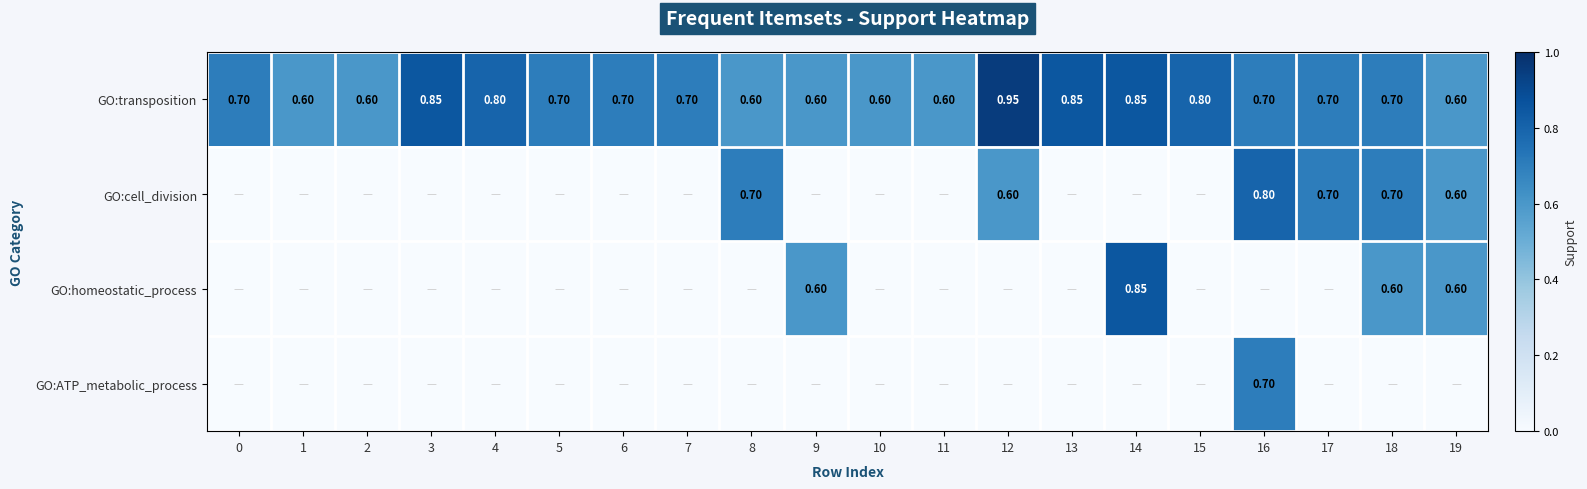

Which label corresponds to the largest value in the chart?

12